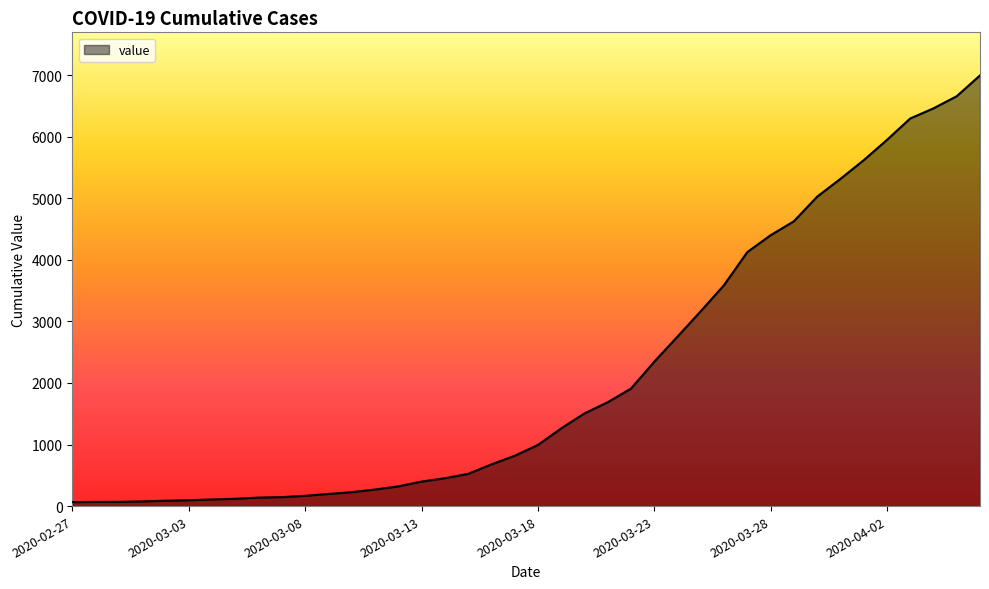

What is the difference between the maximum and minimum values?

6931